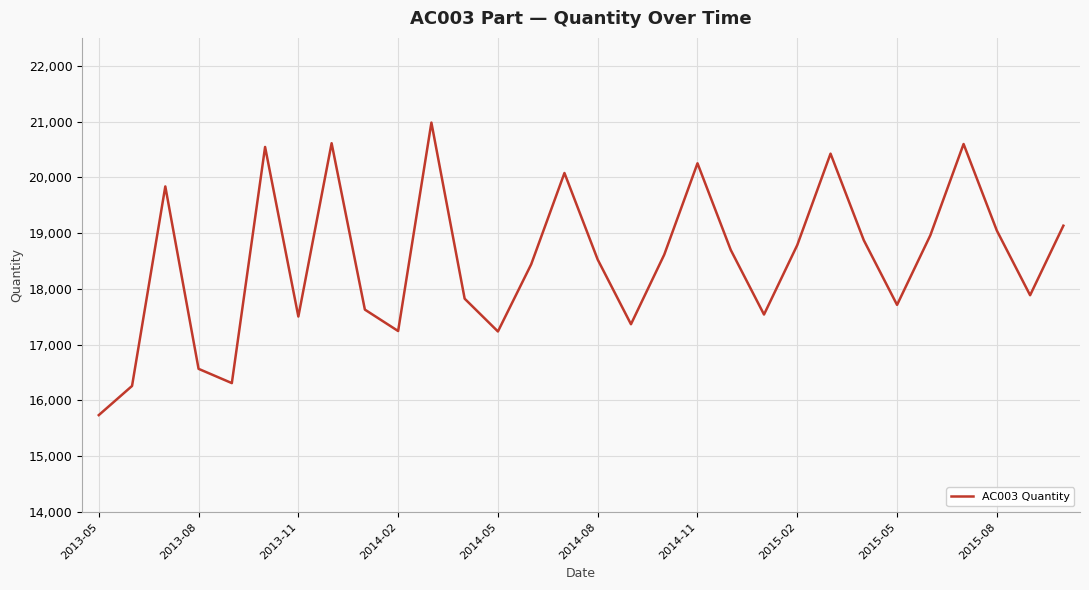

What is the difference between the maximum and minimum values?

5246